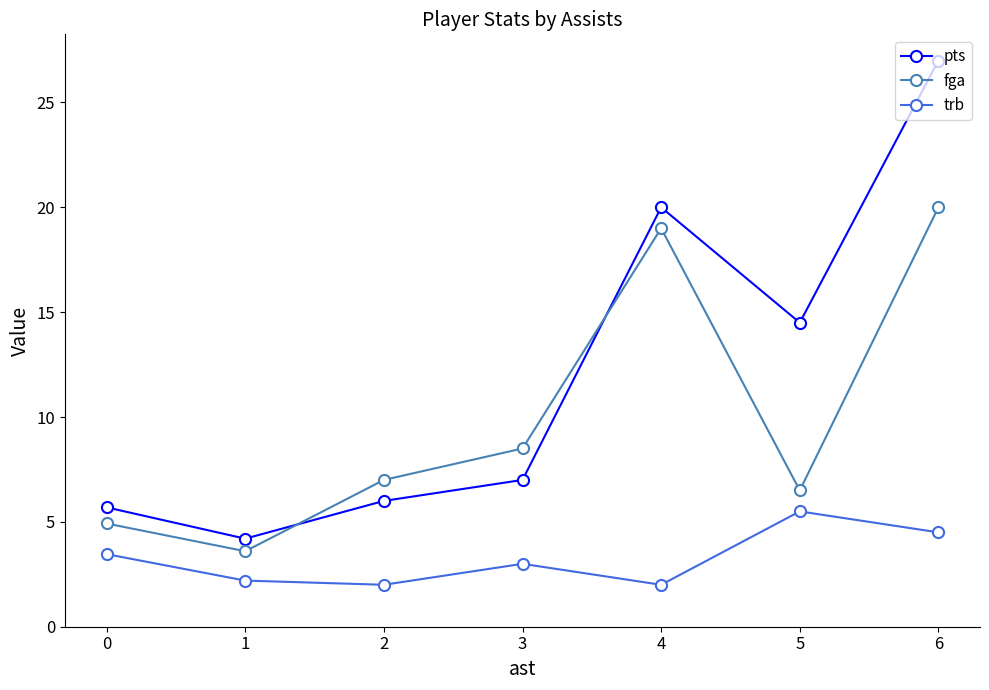

Reading left to right, what are all the values shown in this chart?

pts: 5.7	4.2	6.0	7.0	20.0	14.5	27.0
fga: 4.9	3.6	7.0	8.5	19.0	6.5	20.0
trb: 3.5	2.2	2.0	3.0	2.0	5.5	4.5